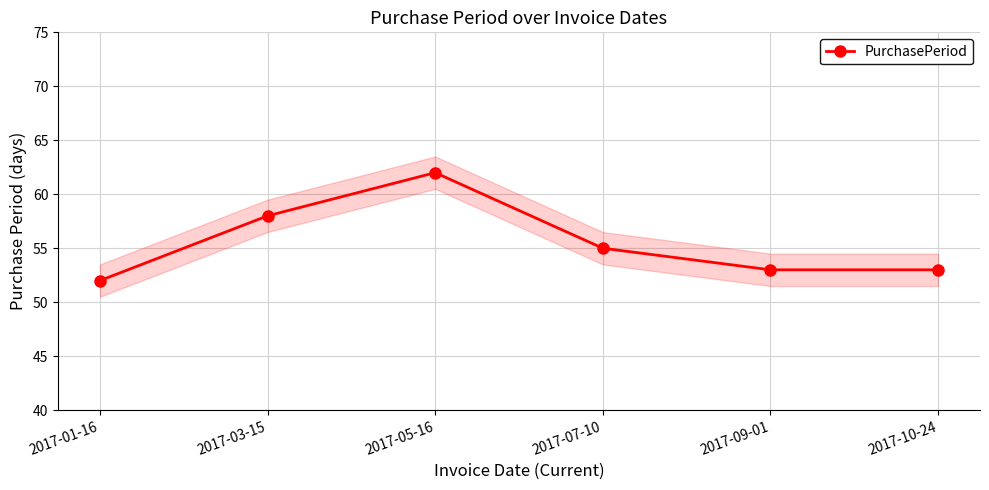

How many values exceed 55?

2